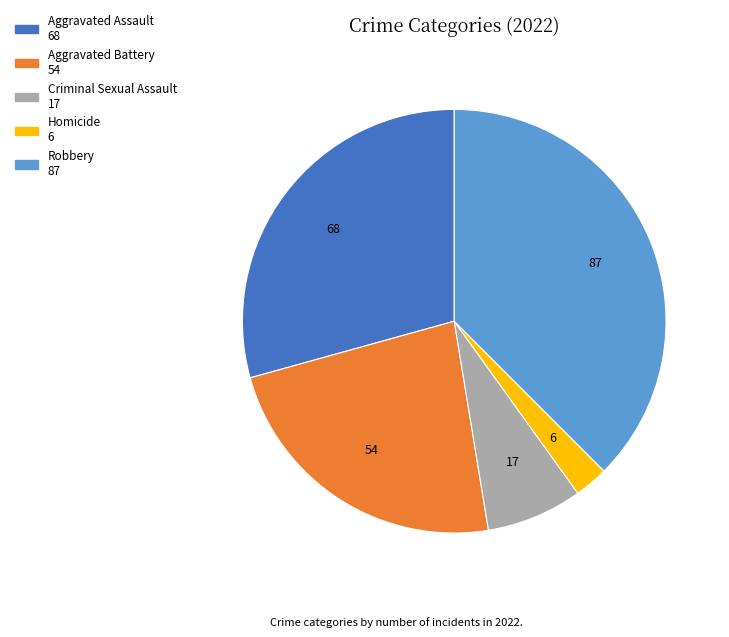

The Robbery slice represents 38% of the pie. True or false?

True